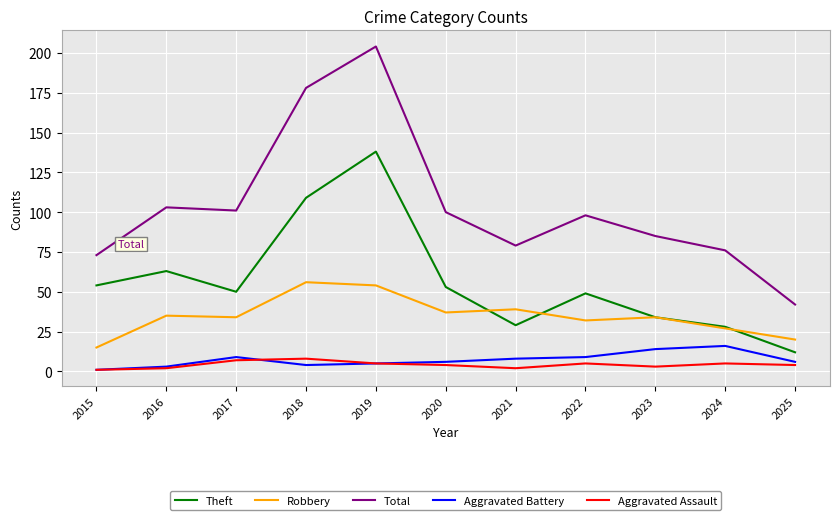

Is this an area chart (filled region under the line)?

No